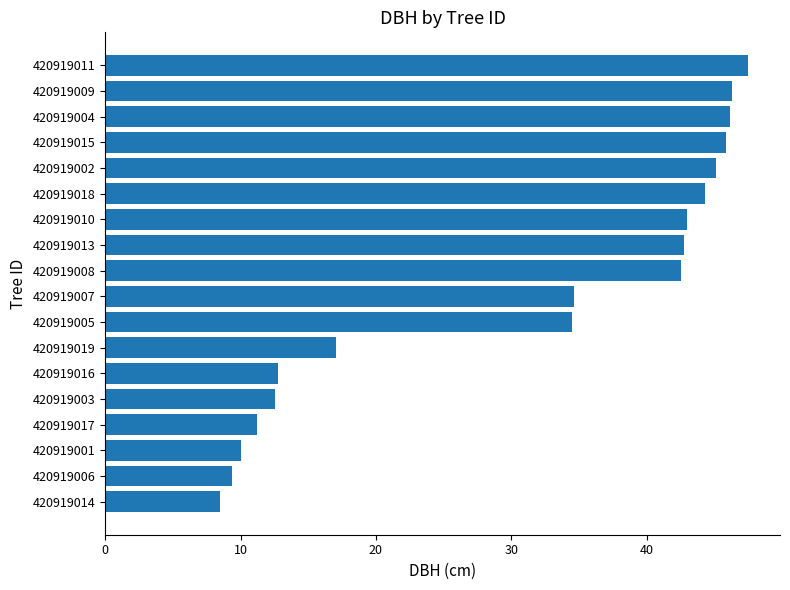

Approximately how many times larger is the value at 420919019 compared to 420919014?

2.0